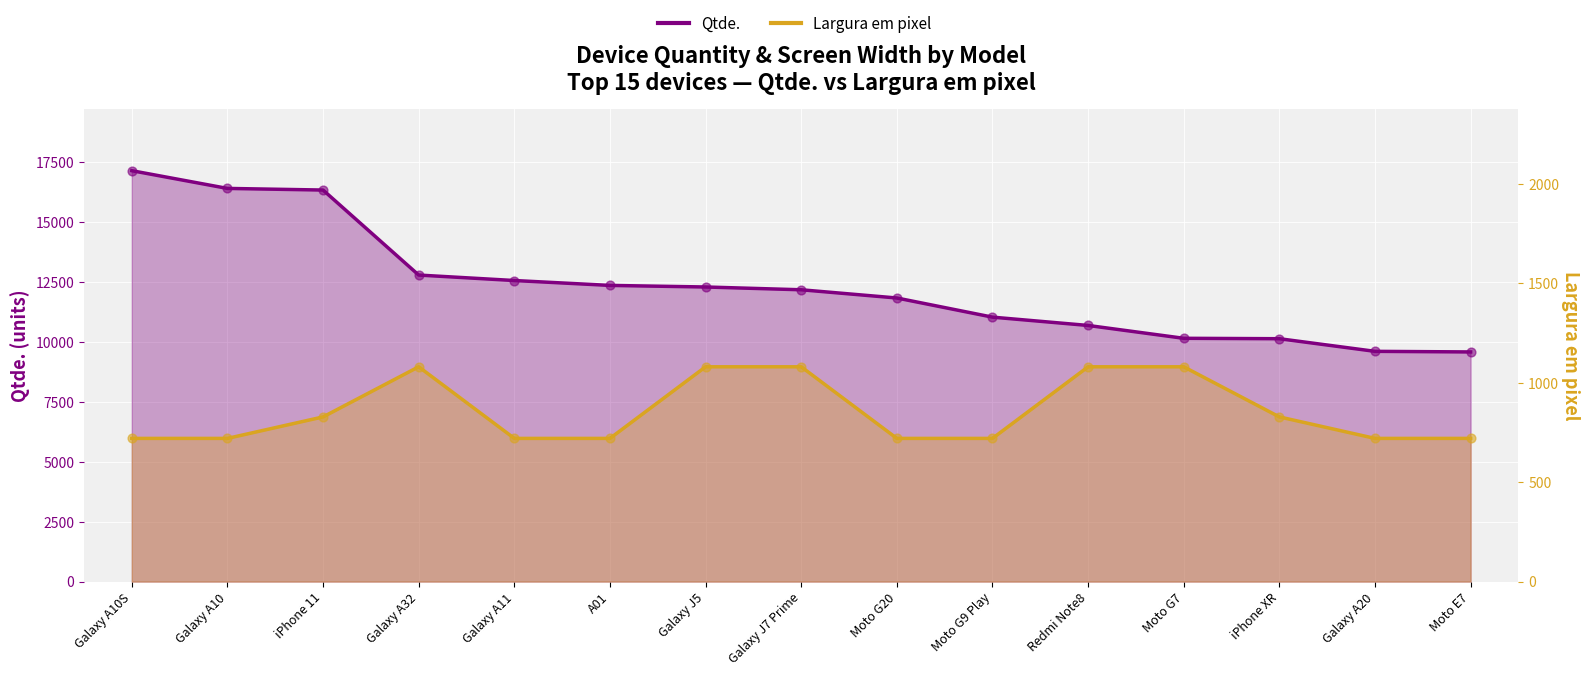

Which series has the largest total across all categories?

Qtde.